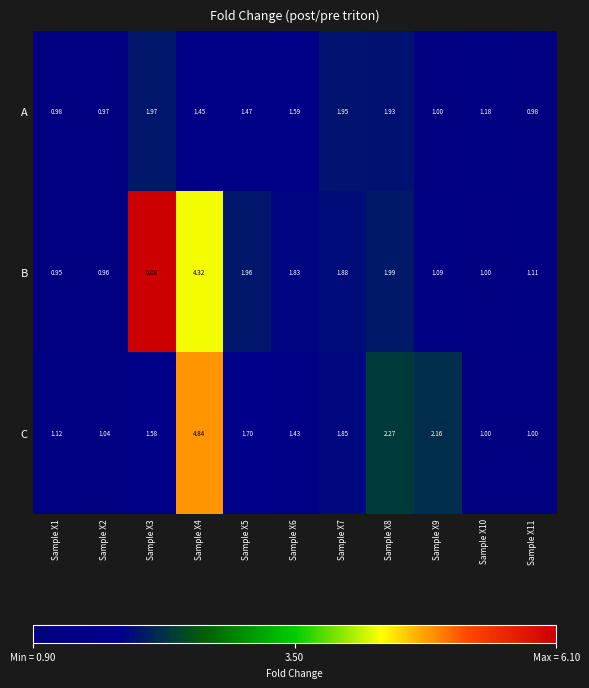

What is the total value across all series at Sample X3?

9.6